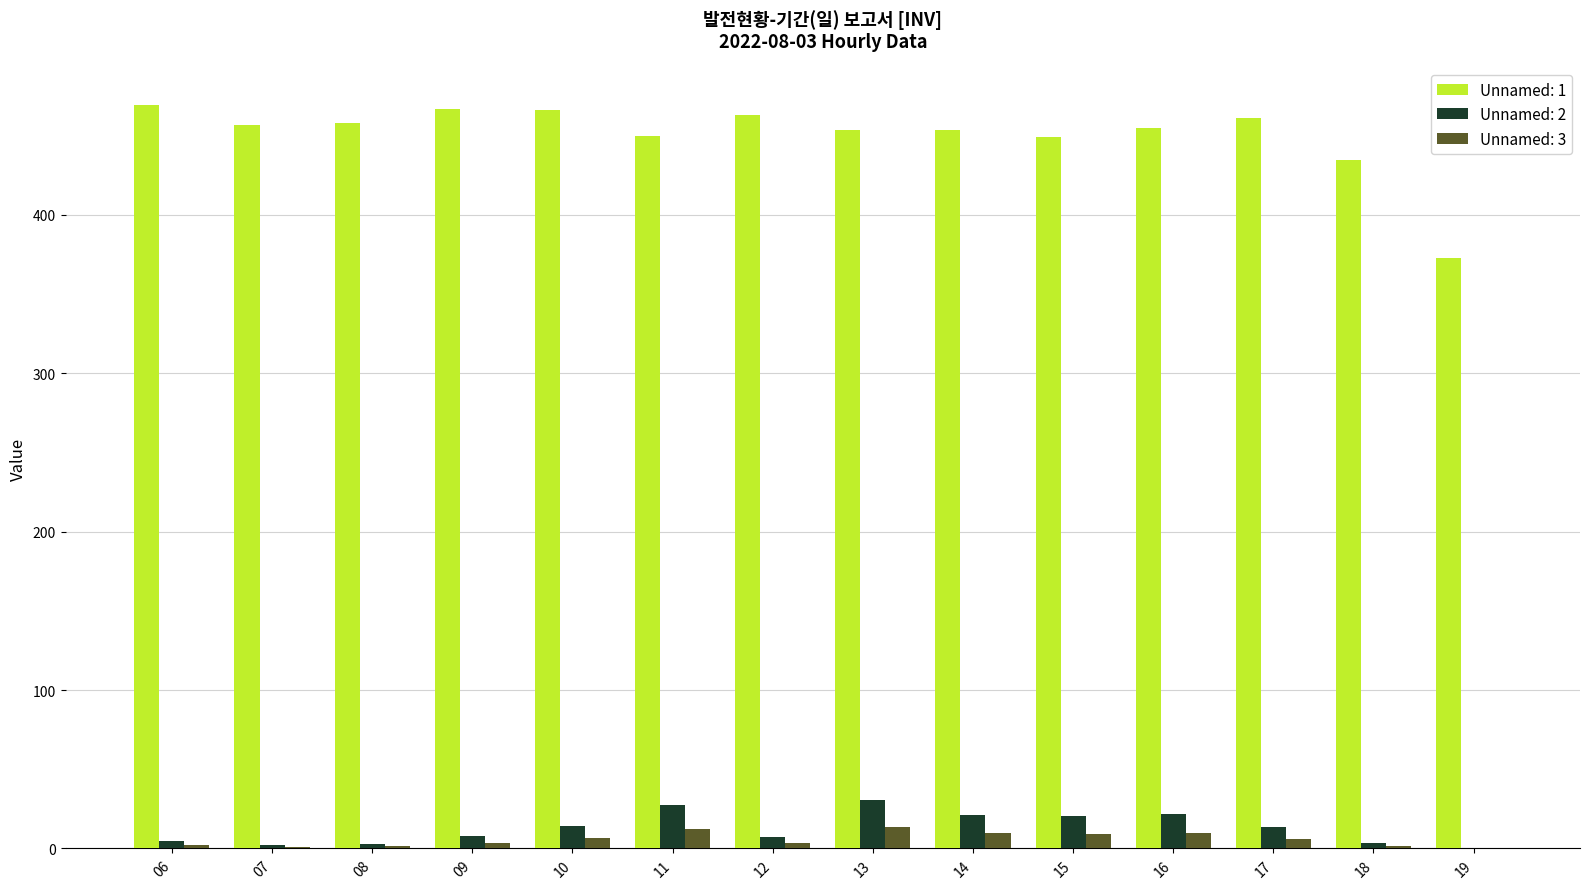

Is it true that Unnamed: 1 equals 453.6 at 13?

True